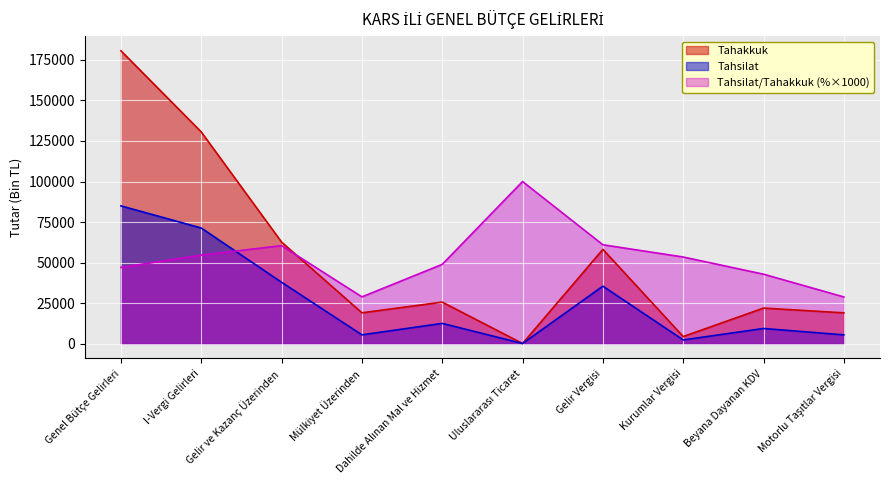

What is the average value of the Tahakkuk series?

52260